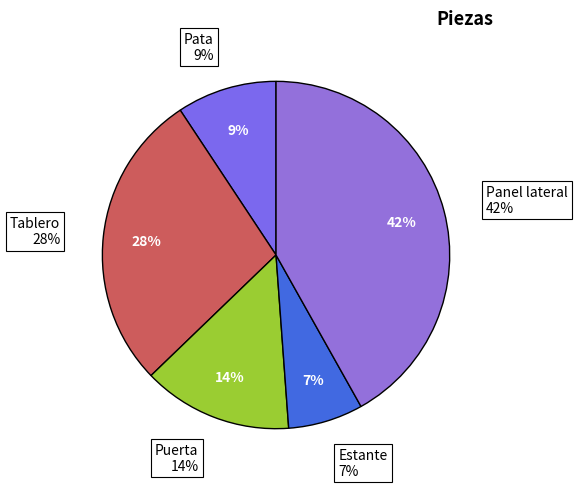

Is Pata the majority of the pie?

No